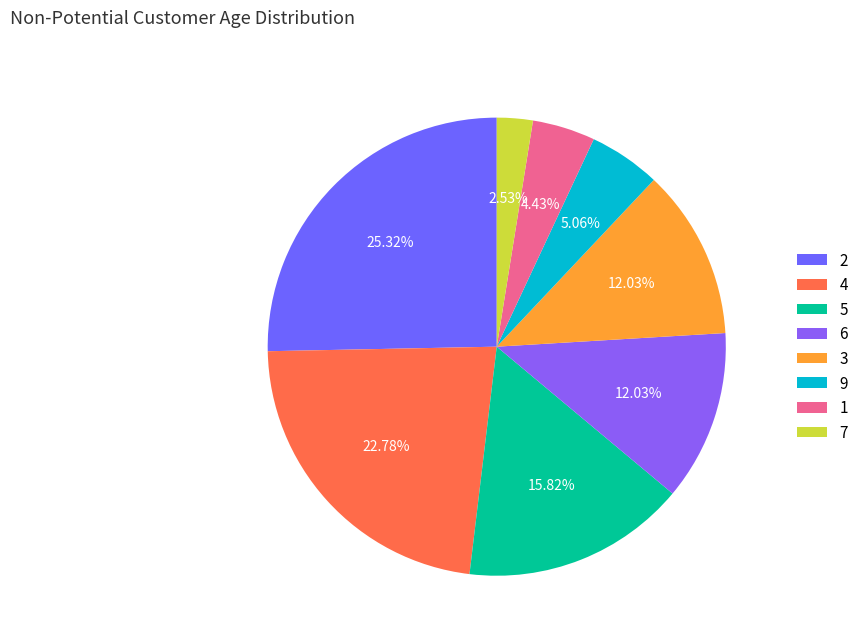

What is the change in value from 2 to 1?

-33